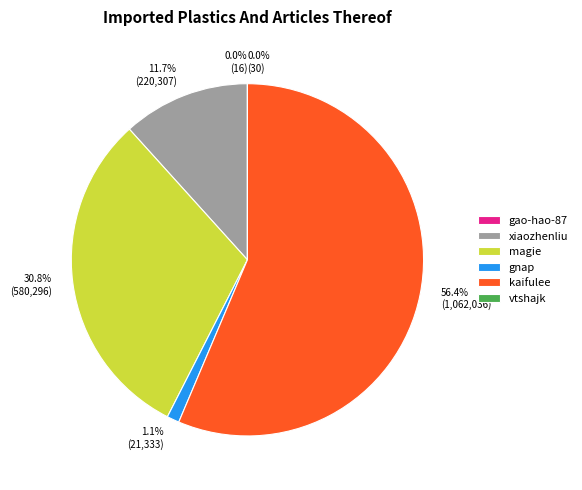

To the nearest percent, what percentage of the pie is magie?

31%